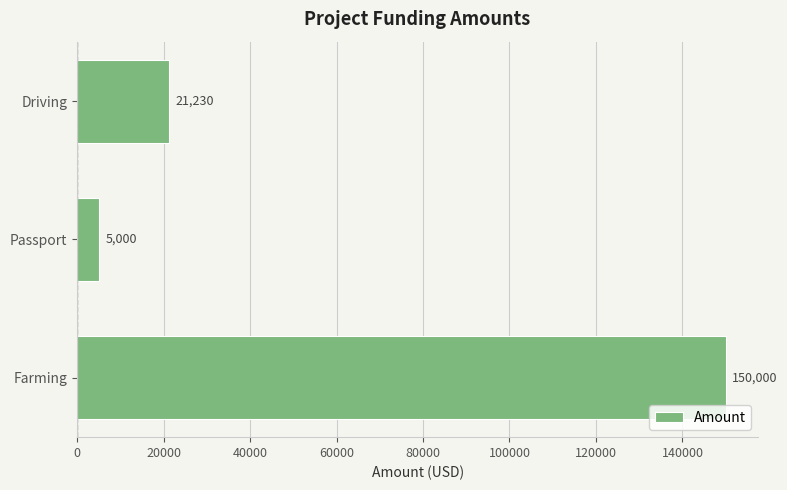

Does the chart contain stacked bars?

No